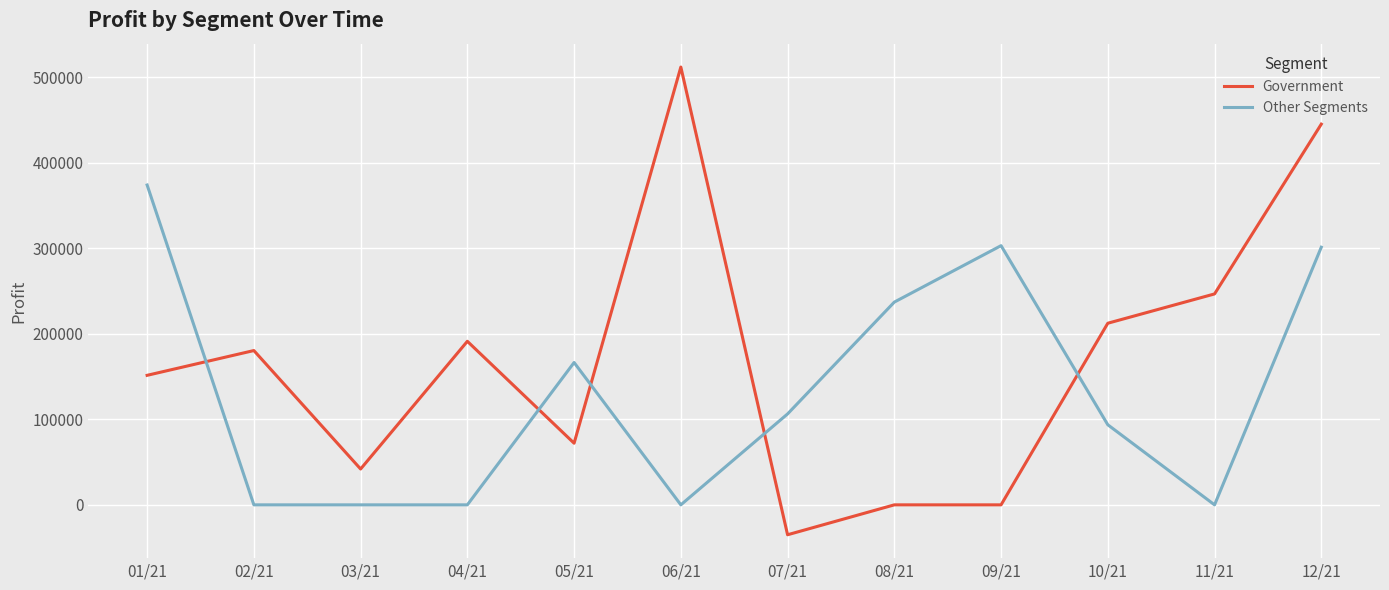

True or false: Other Segments has more than 0 interior local peaks.

True